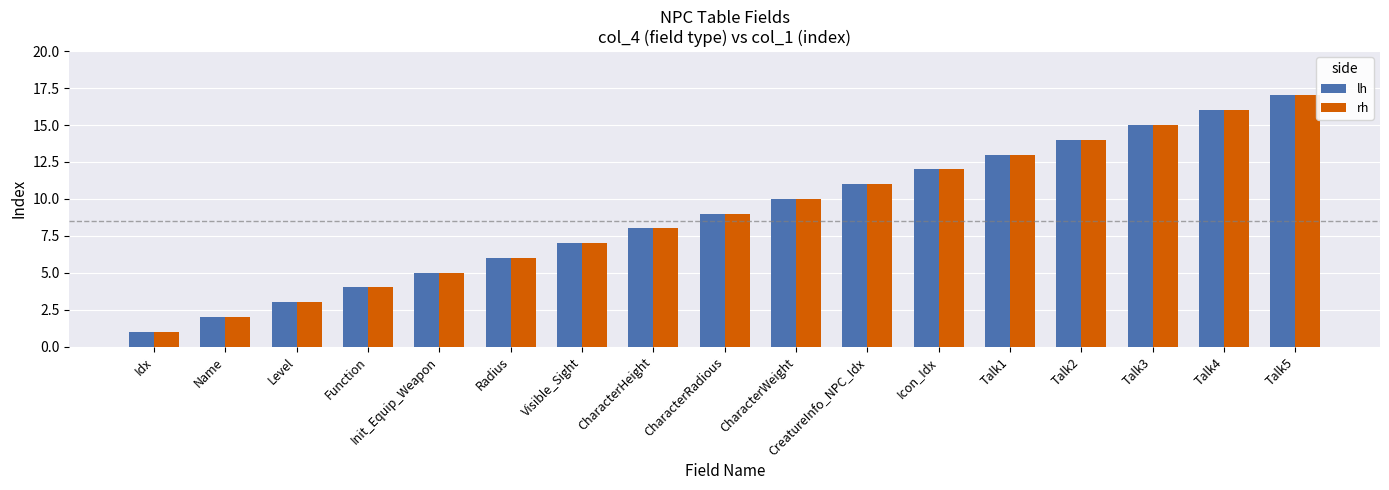

Reading left to right, transcribe all the data shown in this chart.

lh: 1	2	3	4	5	6	7	8	9	10	11	12	13	14	15	16	17
rh: 1	2	3	4	5	6	7	8	9	10	11	12	13	14	15	16	17